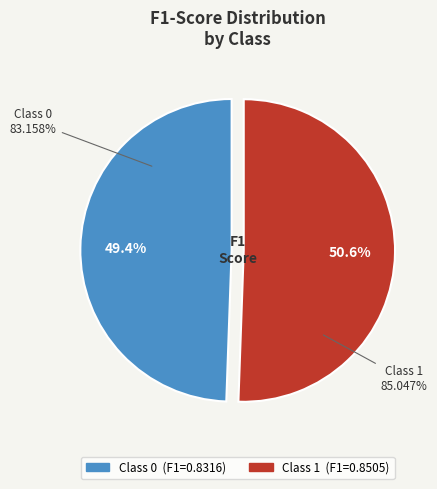

How many slices are in this pie chart?

2